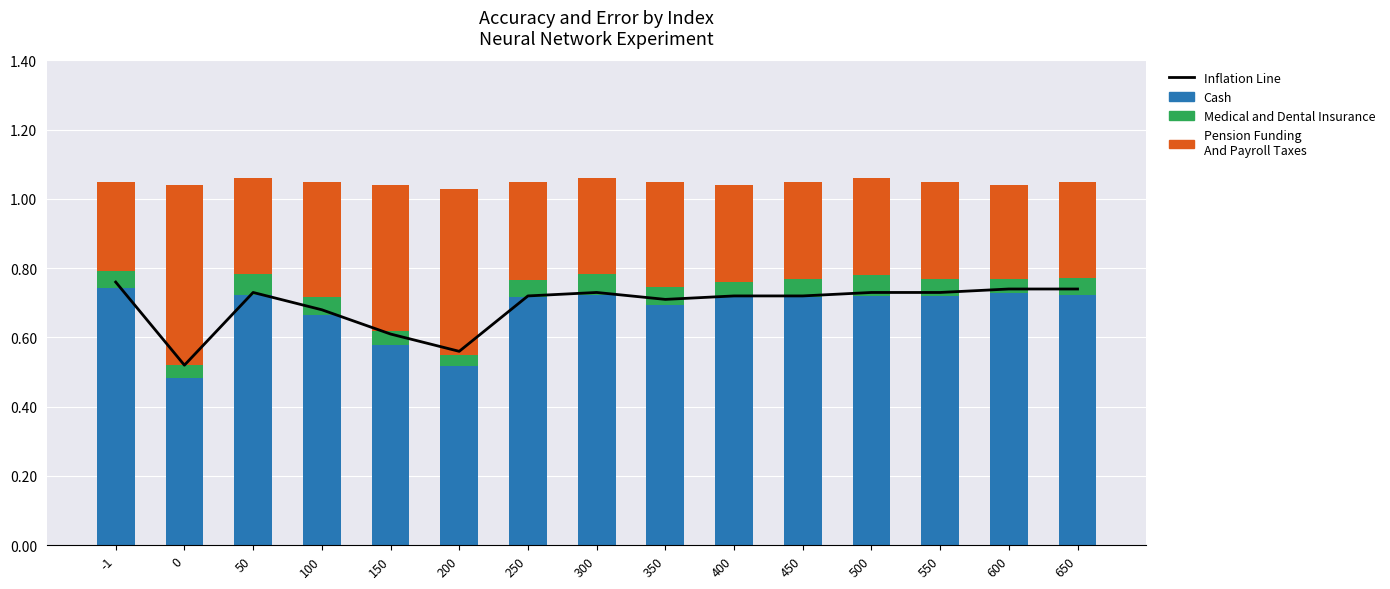

What is the sum of the Inflation Line values at 200 and 250?

1.3